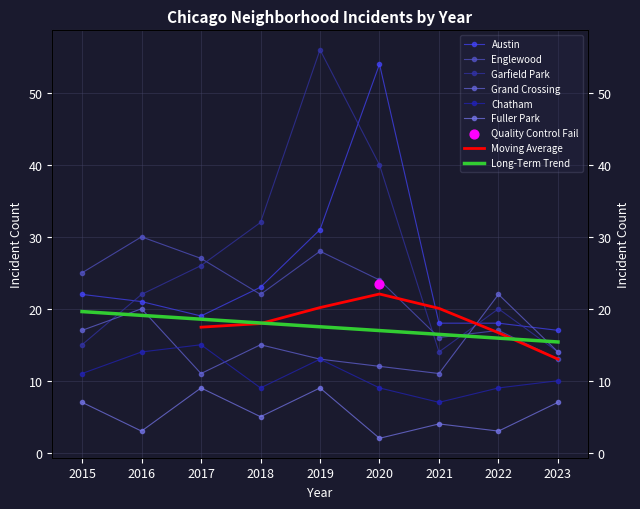

What are all the series names shown in the legend?

Austin, Englewood, Garfield Park, Grand Crossing, Chatham, Fuller Park